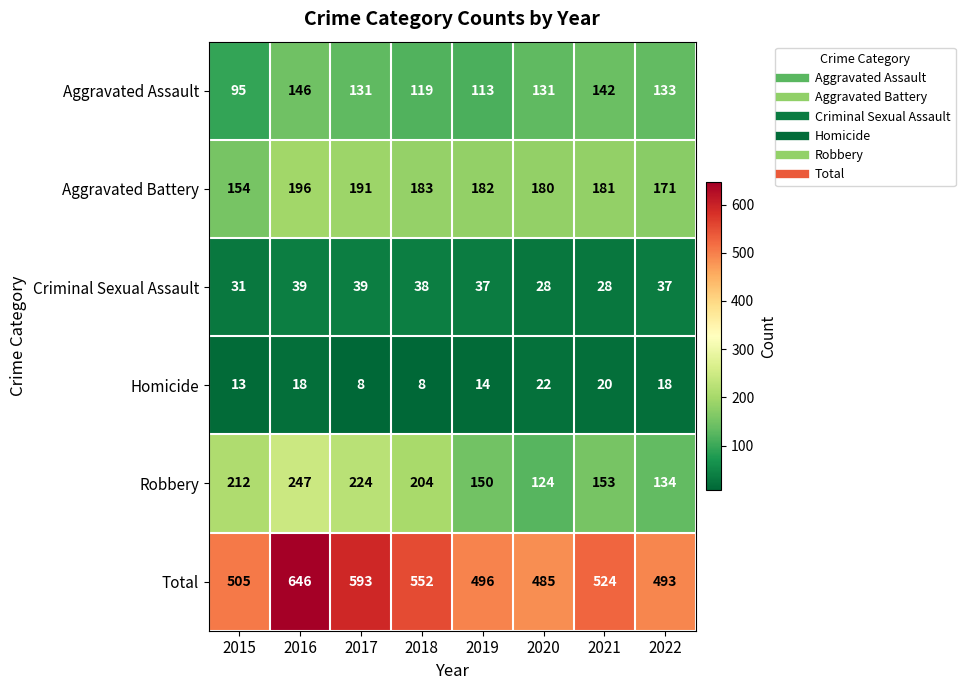

Is it true that Criminal Sexual Assault equals 65 at 2019?

False